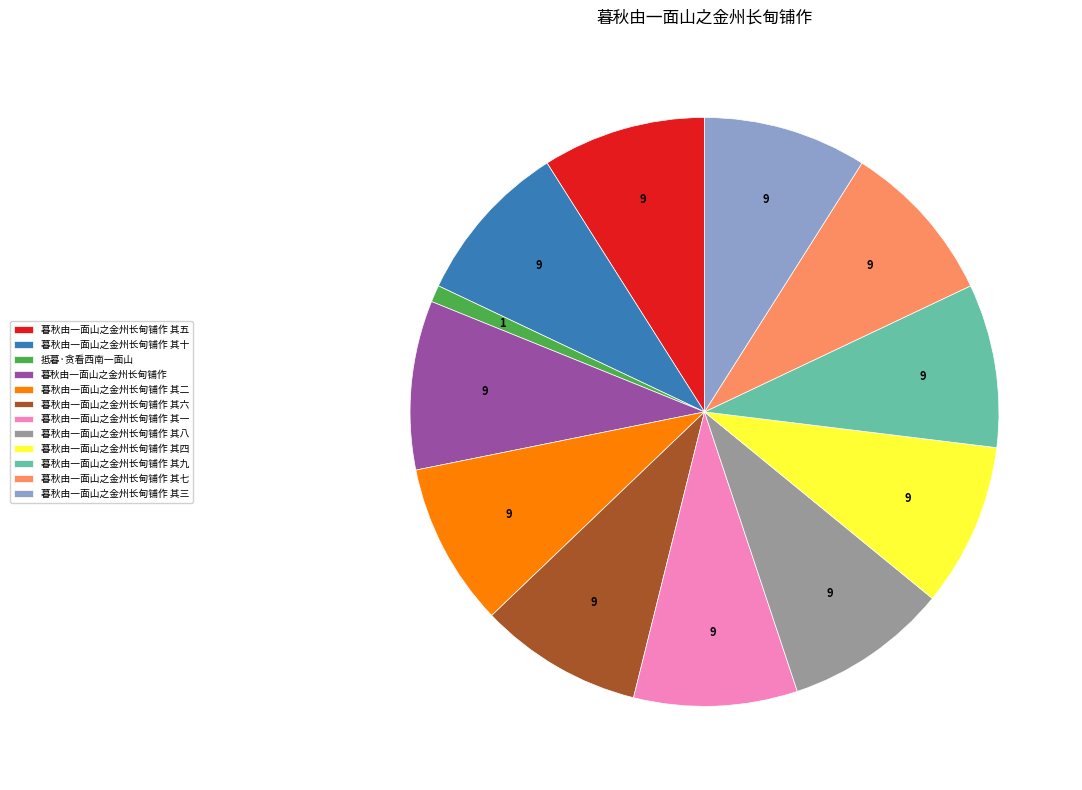

What is the ratio of the value at 暮秋由一面山之金州长甸铺作 其九 to the value at 暮秋由一面山之金州长甸铺作 其五?

1.0